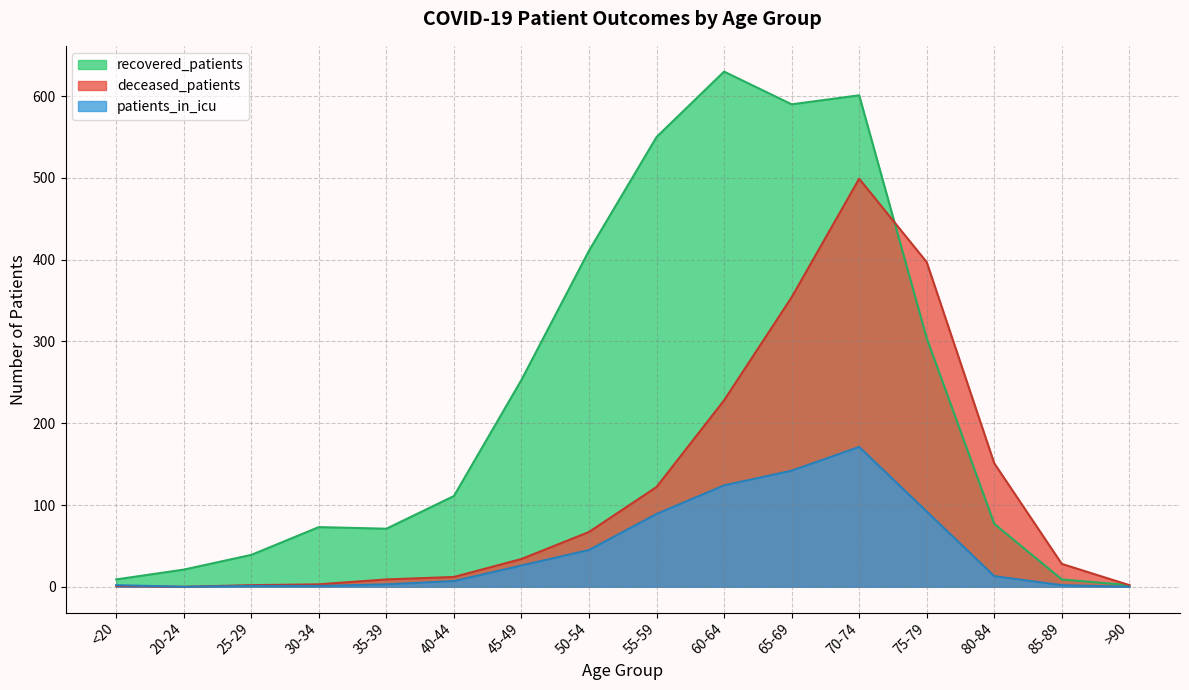

At which label does deceased_patients reach its peak?

70-74